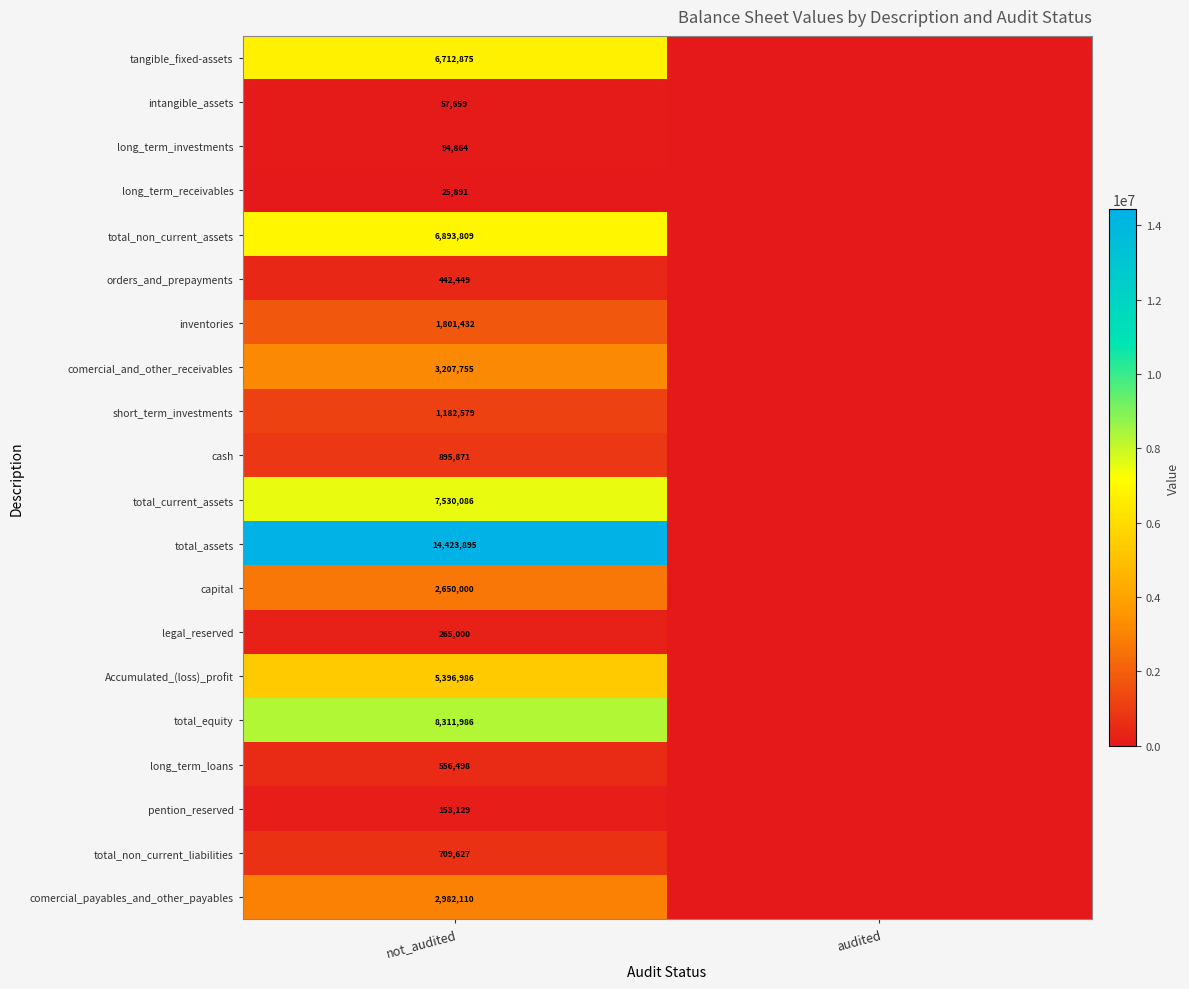

The value of comercial_and_other_receivables at not_audited is 717209. True or false?

False